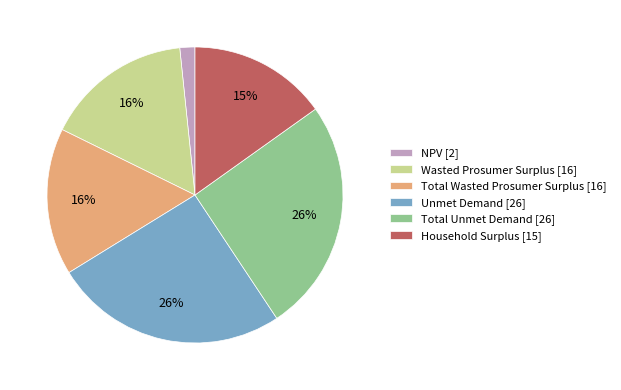

Count the number of slices in the pie.

6